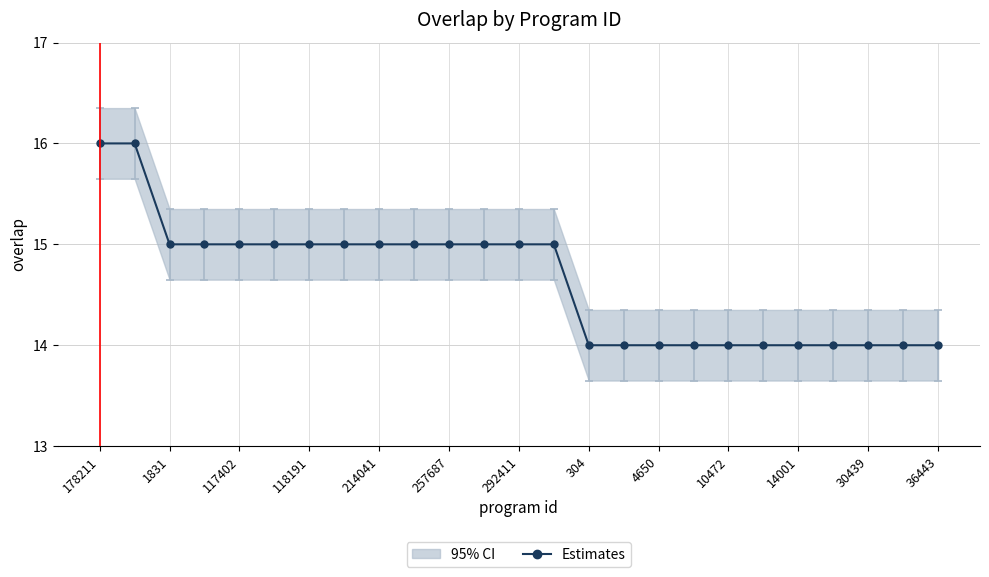

How many lines are shown in the chart?

1